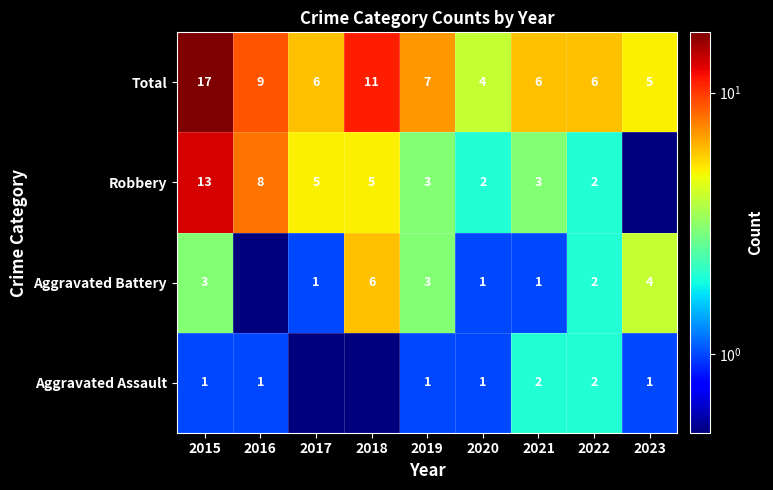

Count the number of categories in the chart.

9